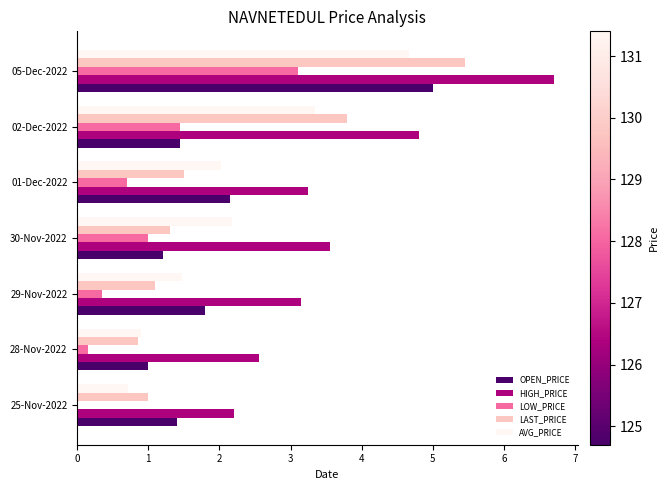

How many values in the LOW_PRICE series exceed 0?

6